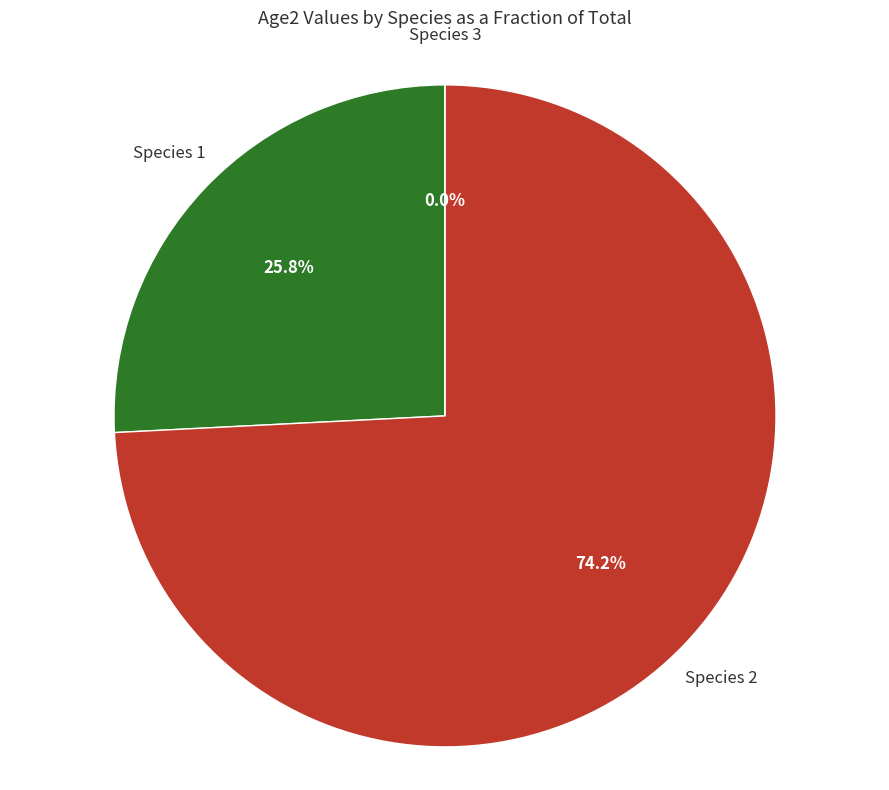

Does Species 1 represent more than half of the total?

No